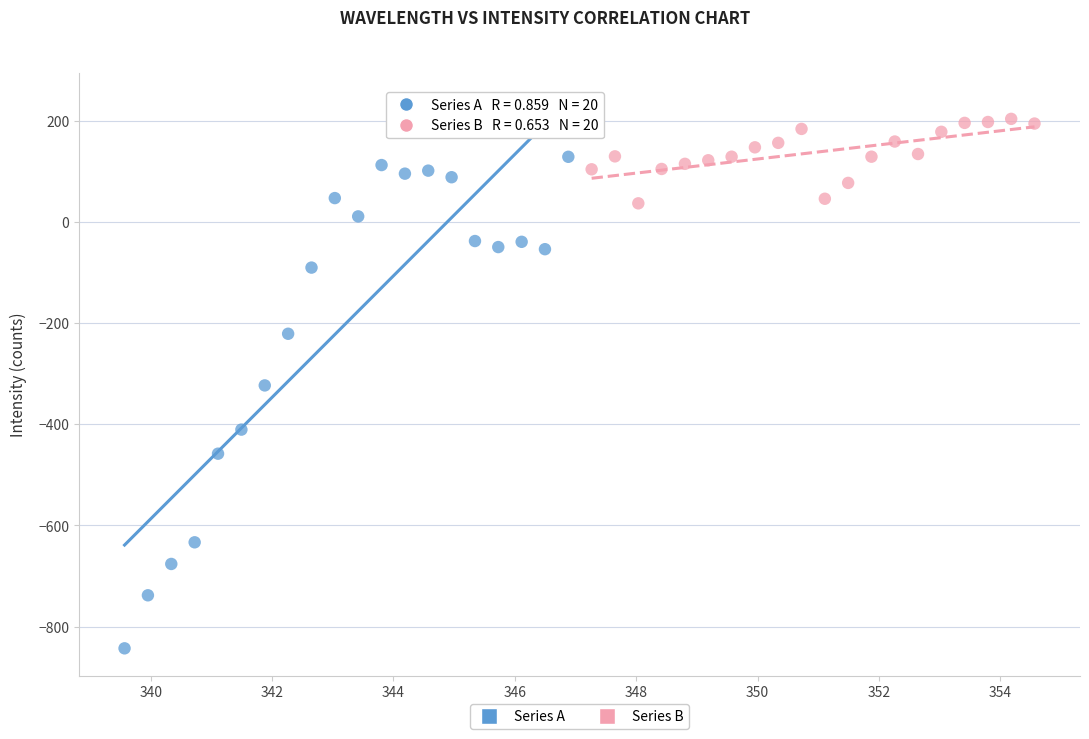

Which series reaches the minimum Y coordinate?

Series A